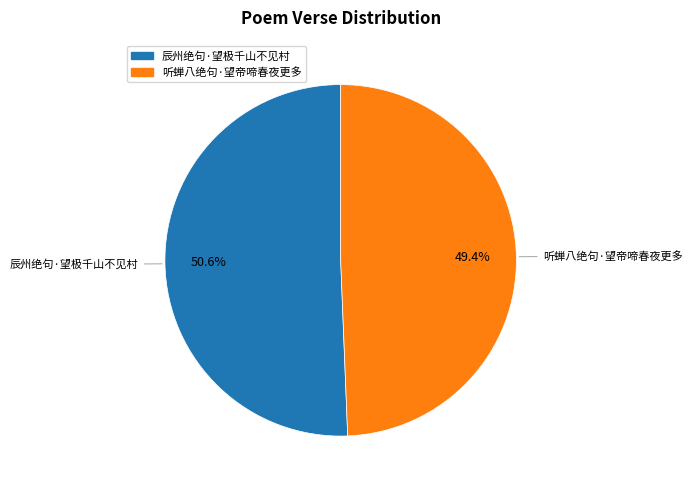

Between 辰州绝句·望极千山不见村 and 听蝉八绝句·望帝啼春夜更多, which is larger?

辰州绝句·望极千山不见村